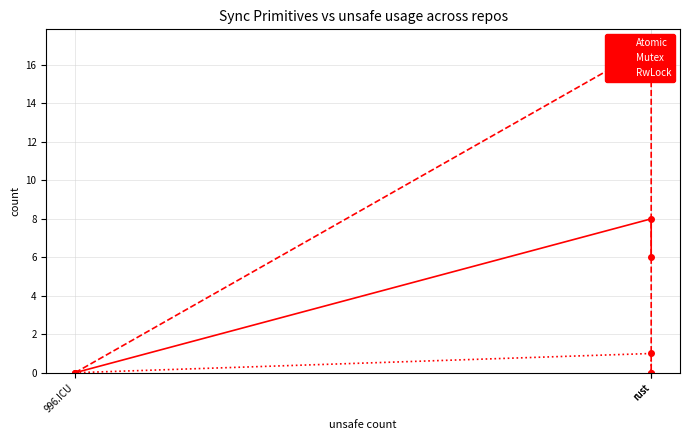

Does the chart display data point markers on the line(s)?

Yes